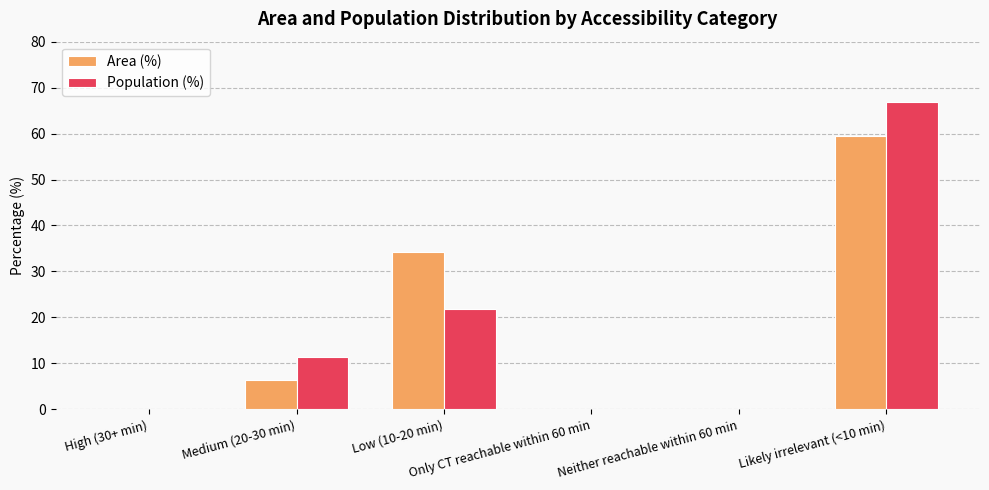

What is the sum of all Area (%) values?

100.0